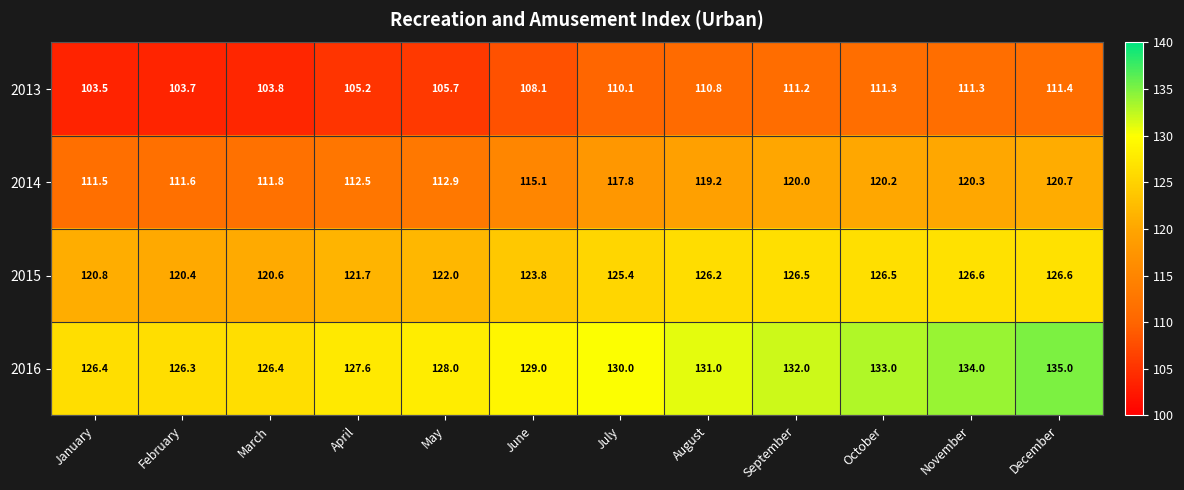

What is the greatest value displayed?

135.0